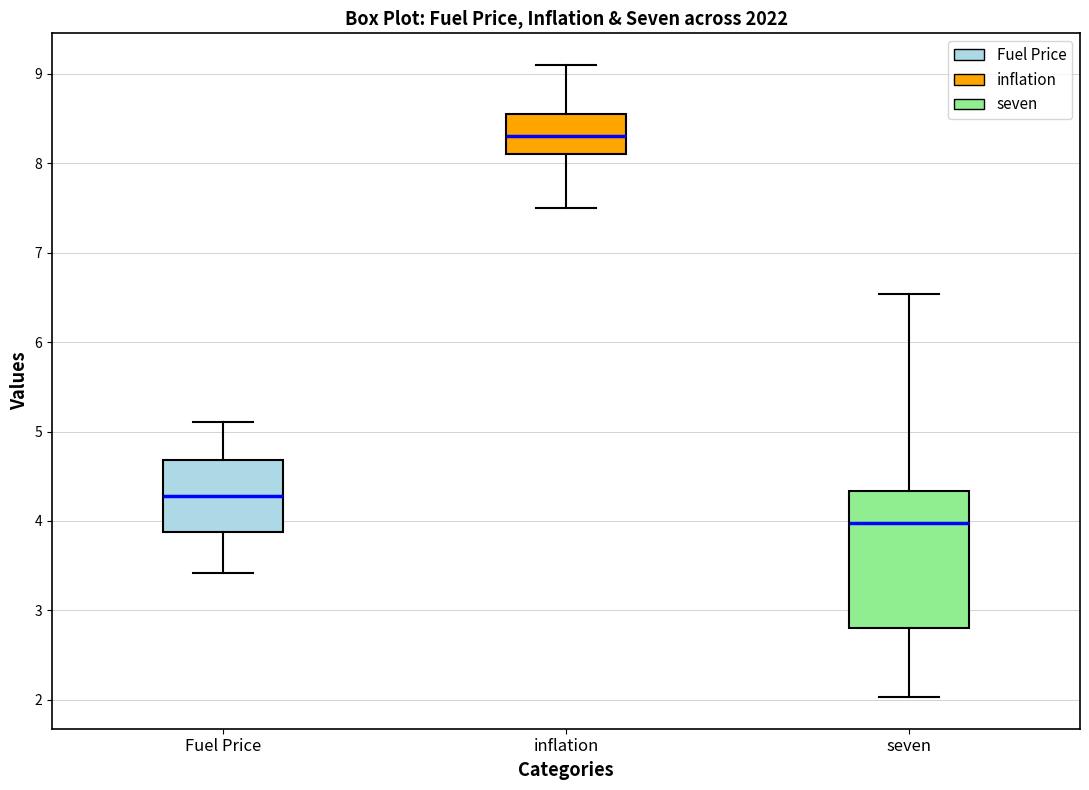

Where is the upper edge of the box for Fuel Price on the y-axis? The values are not printed on the chart, so give them approximately, as read against the axis.

4.7